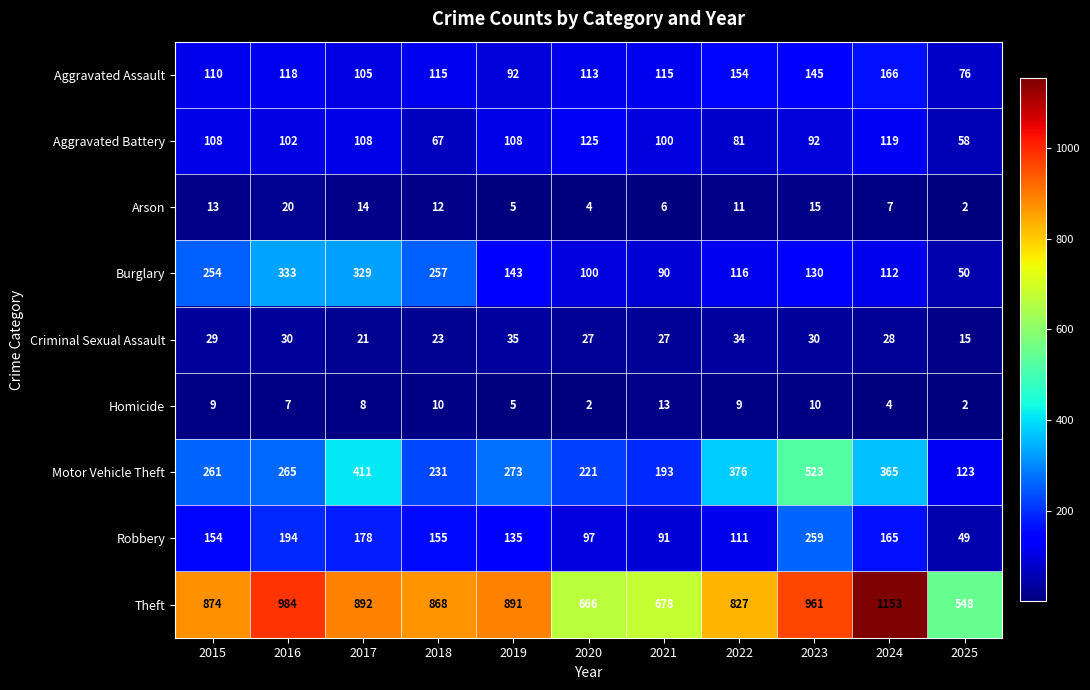

Rank the series at 2023 from highest to lowest value.

Theft, Motor Vehicle Theft, Robbery, Aggravated Assault, Burglary, Aggravated Battery, Criminal Sexual Assault, Arson, Homicide